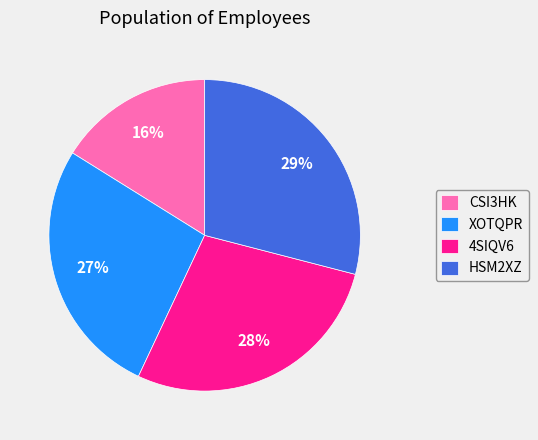

Count the number of slices in the pie.

4